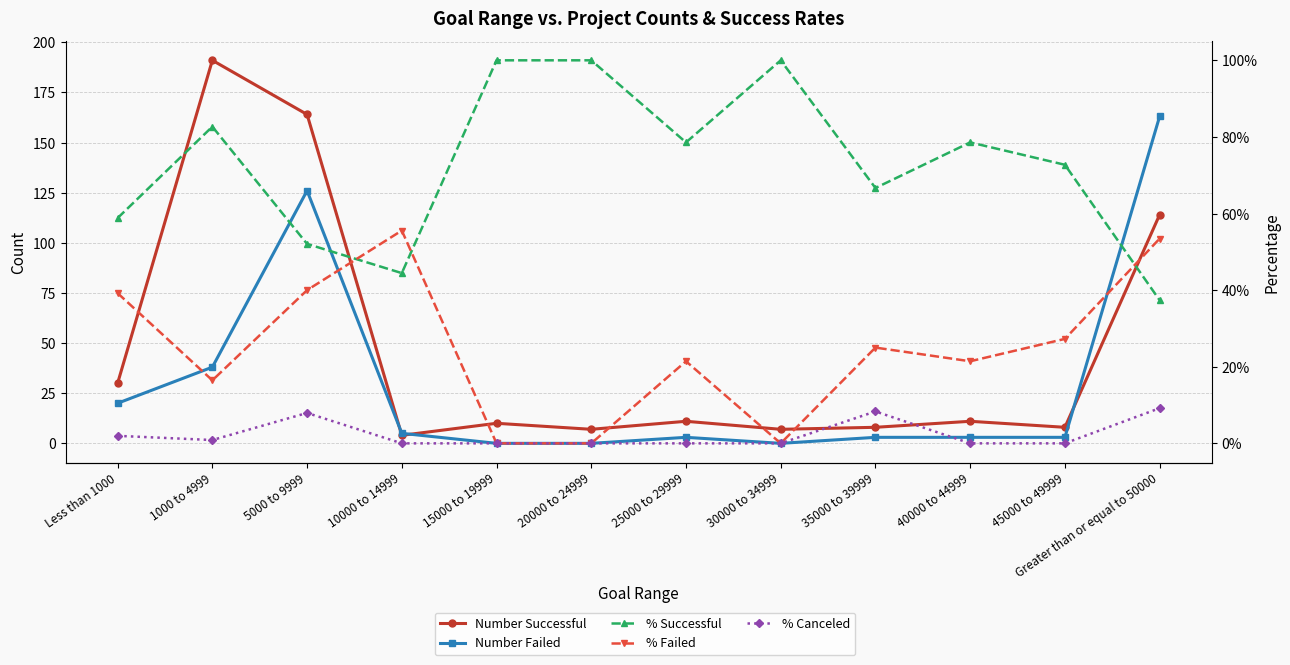

Rank the series at 45000 to 49999 from lowest to highest value.

% Canceled, % Failed, % Successful, Number Failed, Number Successful